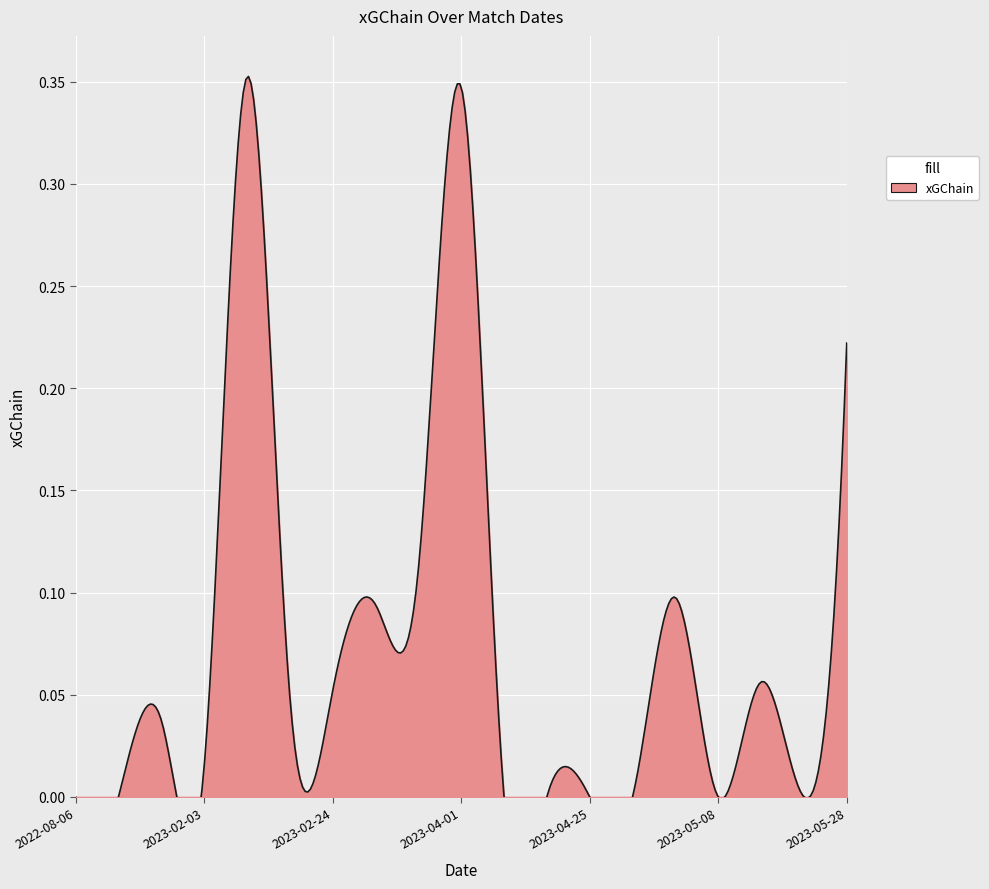

At which category does the chart reach its peak across all series?

2023-02-11